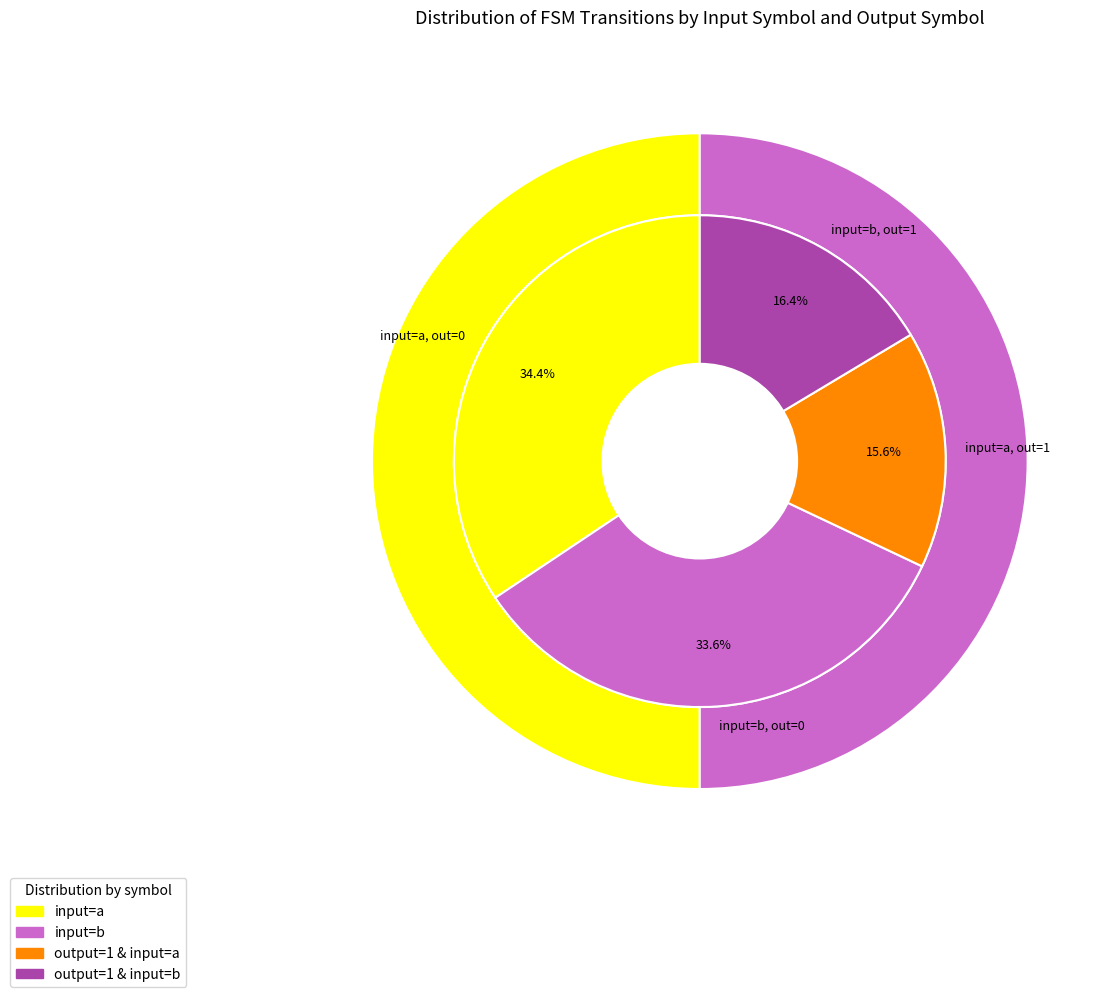

Does output_symbol=0, input=b account for over 50% of the chart?

No